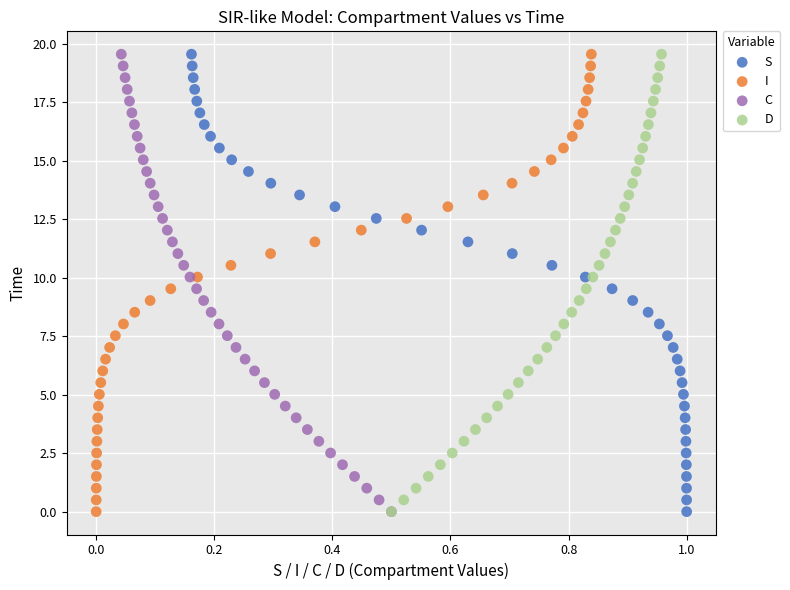

What are all the series names shown in the legend?

S, I, C, D